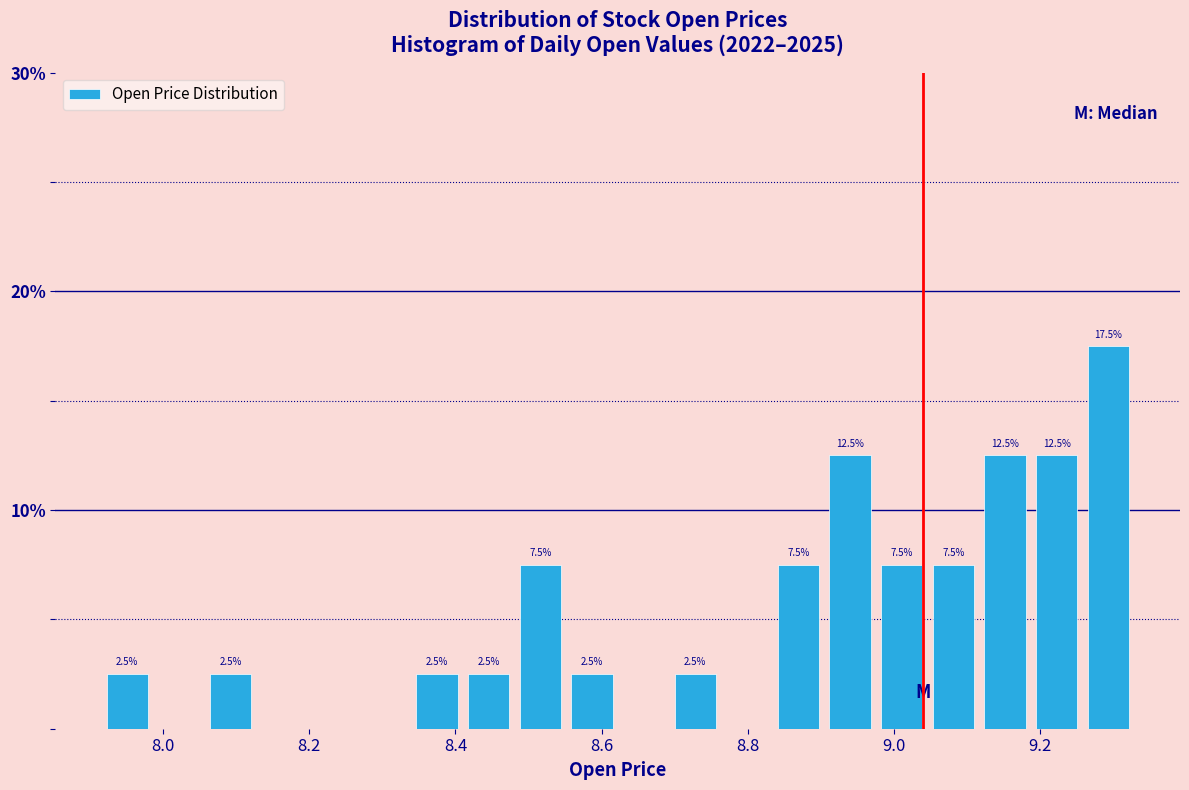

Read against the x-axis, roughly where is the centre of the tallest bar?

9.30